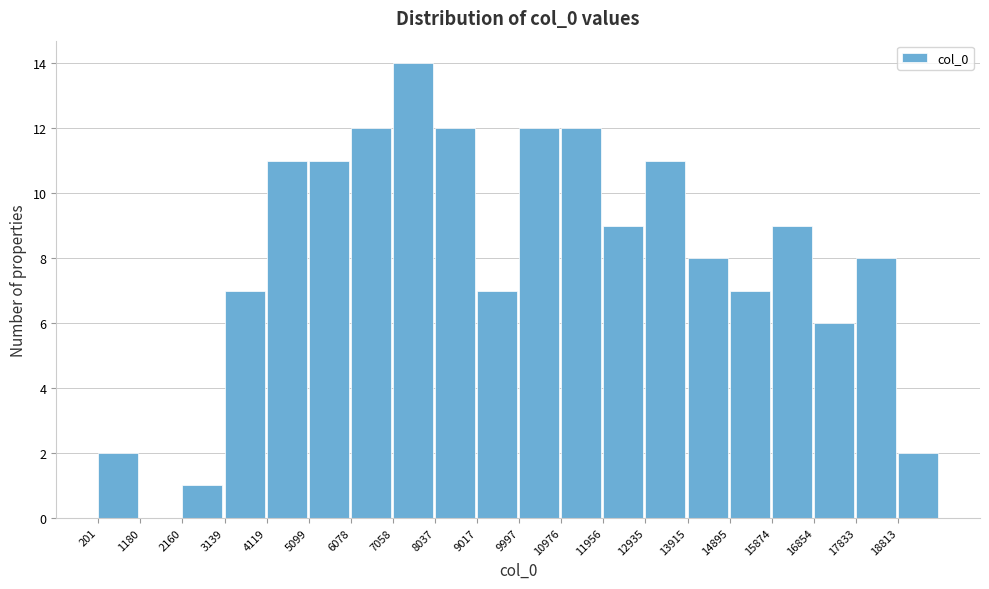

Reading left to right, list every bar in this chart as the range it spans on the x-axis followed by its height. Neither the bar edges nor the heights are printed on the chart, so give them approximately, as read against the axes.

200 to 1200: 2
1200 to 2200: 0
2200 to 3100: 1
3100 to 4100: 7
4100 to 5100: 11
5100 to 6100: 11
6100 to 7100: 12
7100 to 8000: 14
8000 to 9000: 12
9000 to 10000: 7
10000 to 11000: 12
11000 to 12000: 12
12000 to 12900: 9
12900 to 13900: 11
13900 to 14900: 8
14900 to 15900: 7
15900 to 16900: 9
16900 to 17800: 6
17800 to 18800: 8
18800 to 19800: 2